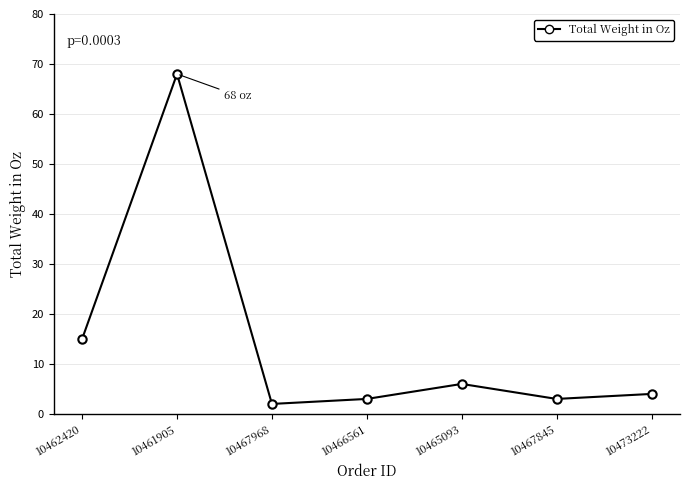

Where is the data nearest to the value 35?

10462420